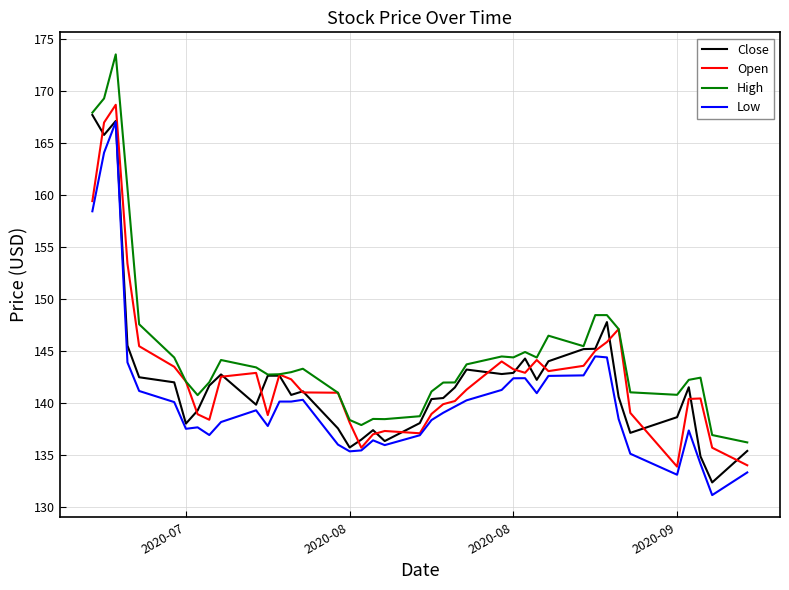

What is the maximum value shown in the chart?

173.6